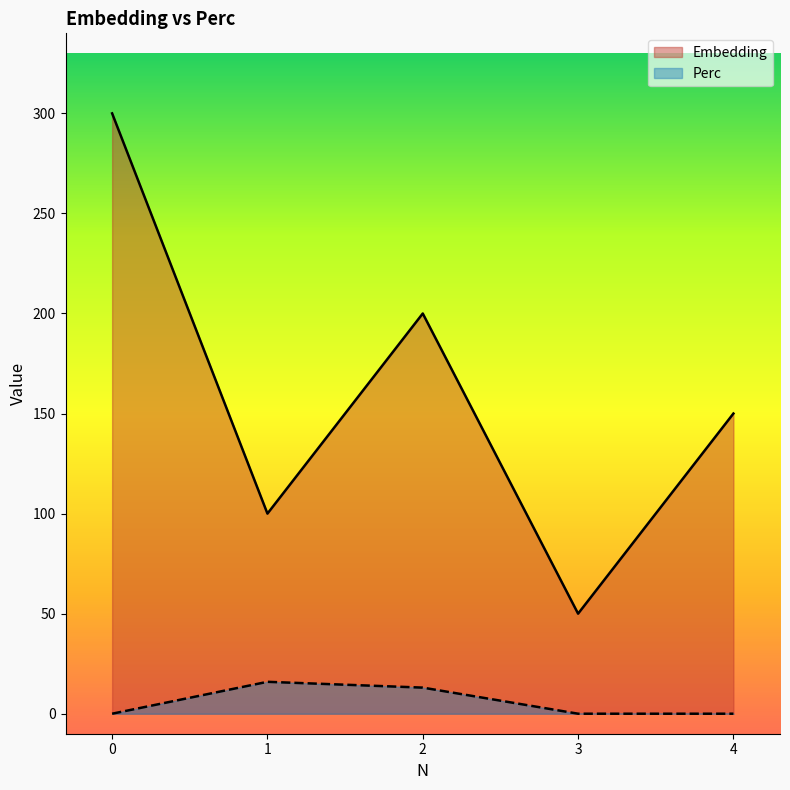

Rank the series by their maximum value, from highest to lowest.

Embedding, Perc